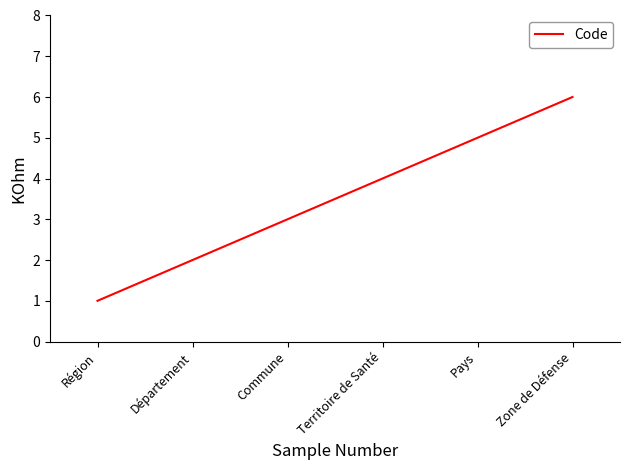

Reading left to right, what are all the values shown in this chart?

1	2	3	4	5	6